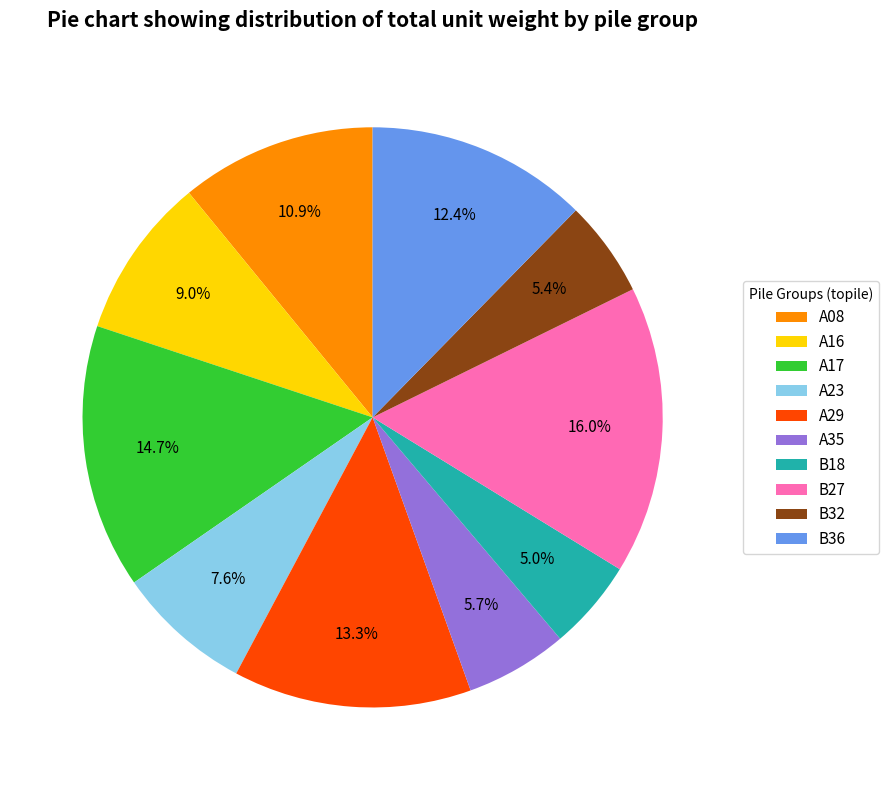

Which has a higher value, A35 or B36?

B36